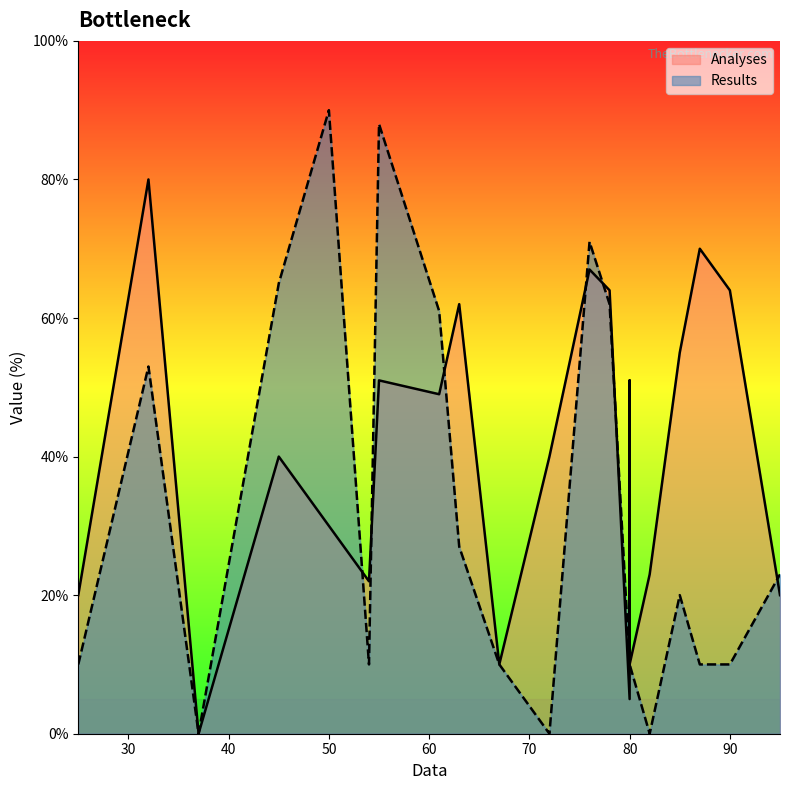

Is the value of Analyses at 7 greater than the value of Results at 2?

Yes